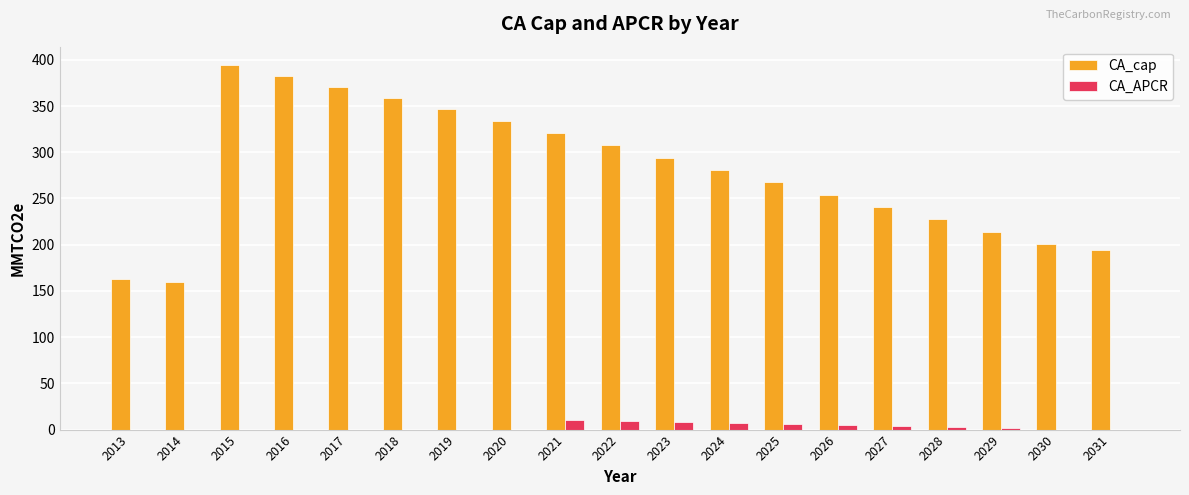

What is the sum of all CA_APCR values?

52.4